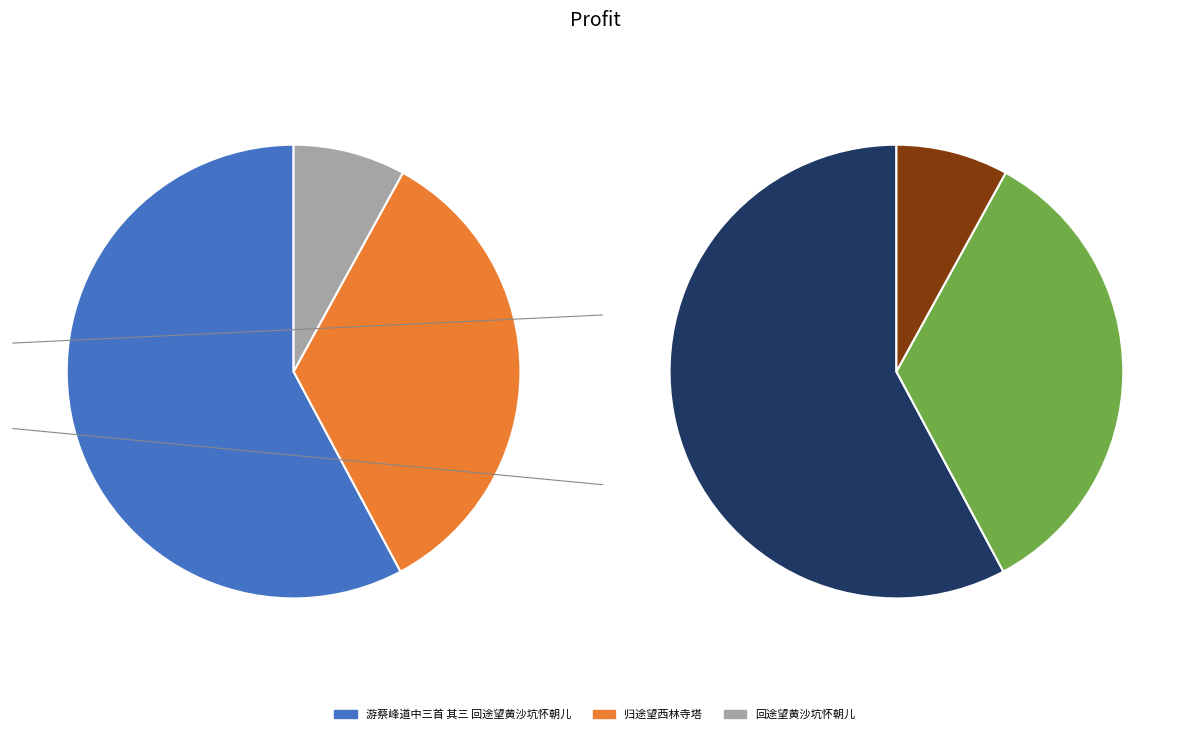

Is it true that 归途望西林寺塔 is 34% of the pie?

True